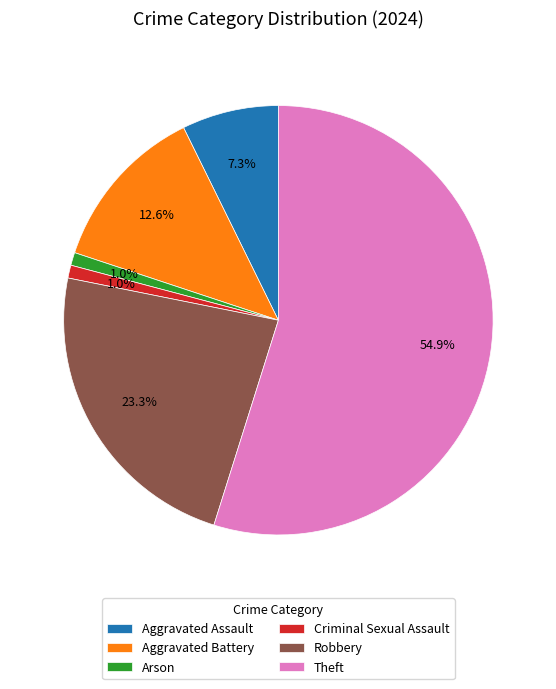

Do Robbery and Theft together represent more than half of the pie?

Yes